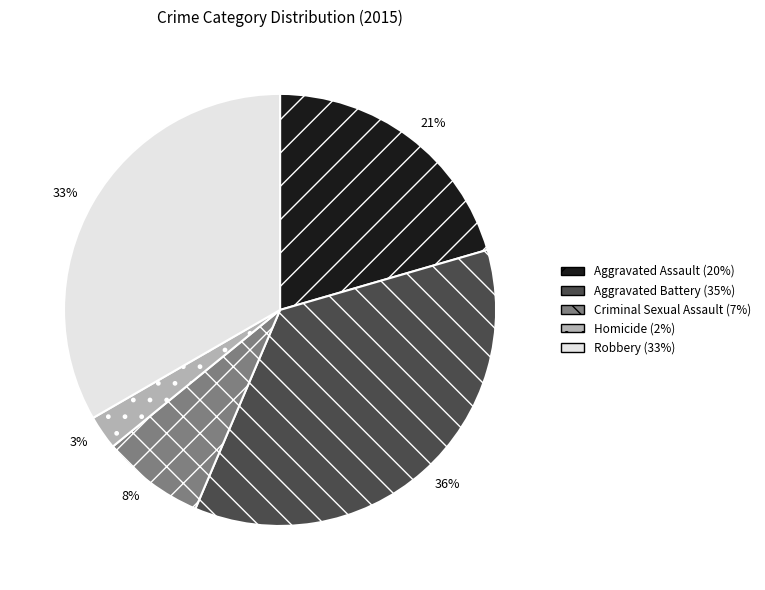

Which has a higher value, Criminal Sexual Assault or Robbery?

Robbery